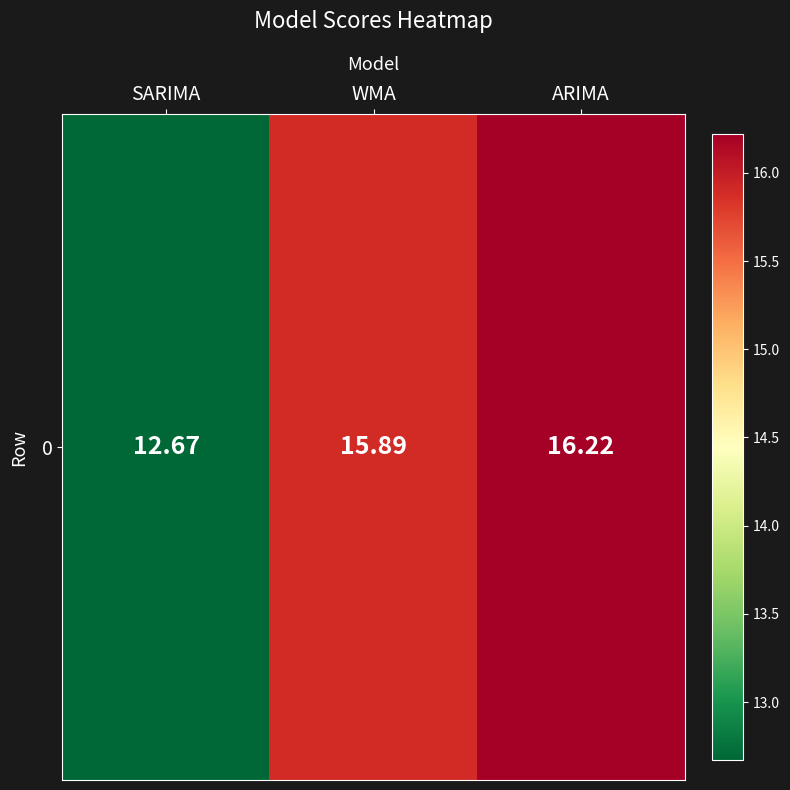

Rank the categories by value from highest to lowest.

ARIMA, WMA, SARIMA